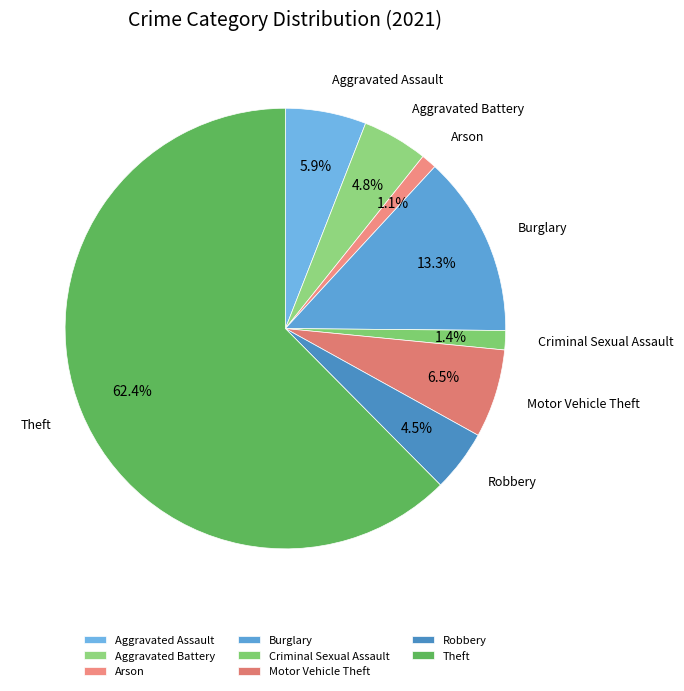

To the nearest percent, what portion does Theft represent?

62%